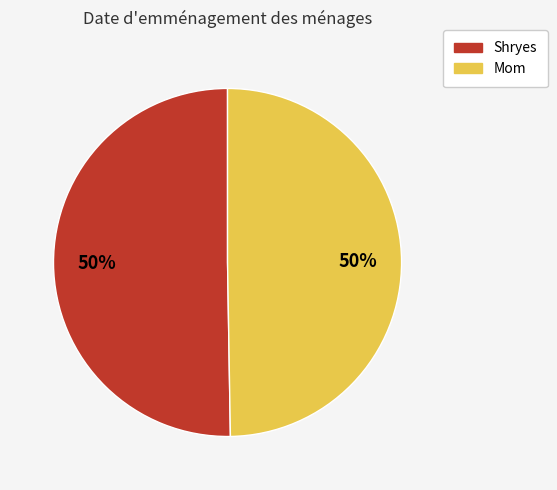

Is the sum of Shryes and Mom greater than half?

Yes